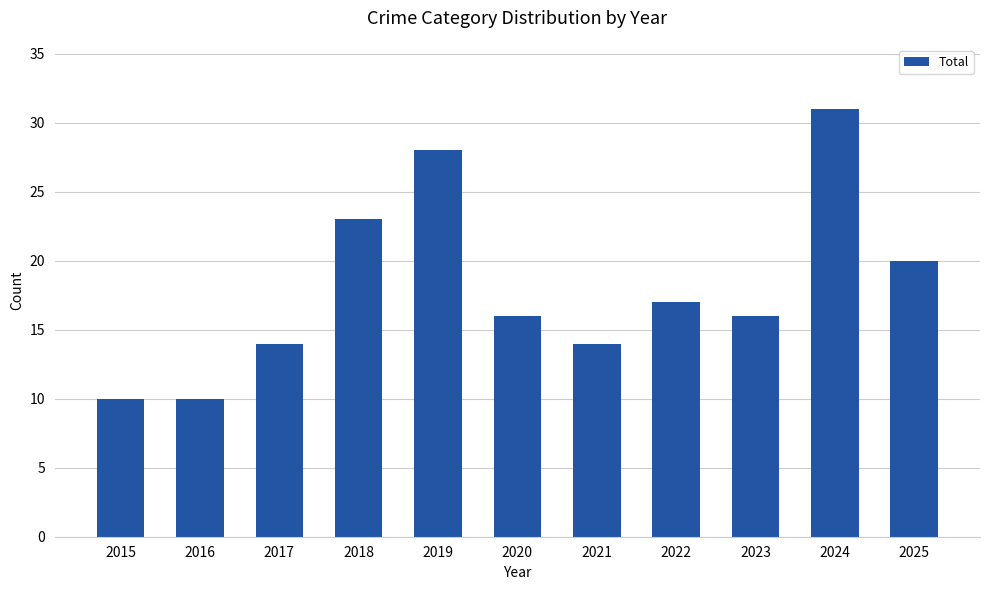

What is the change in value from 2023 to 2025?

+4